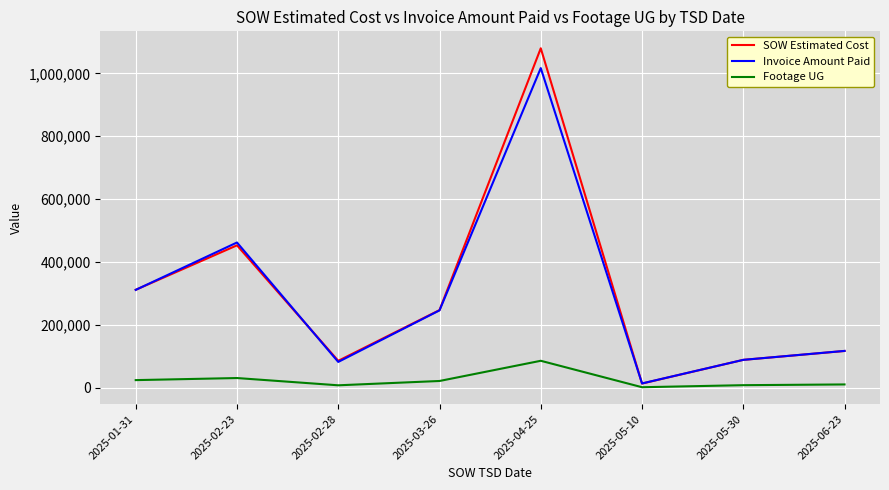

At which category does Invoice Amount Paid reach its first local valley?

2025-02-28